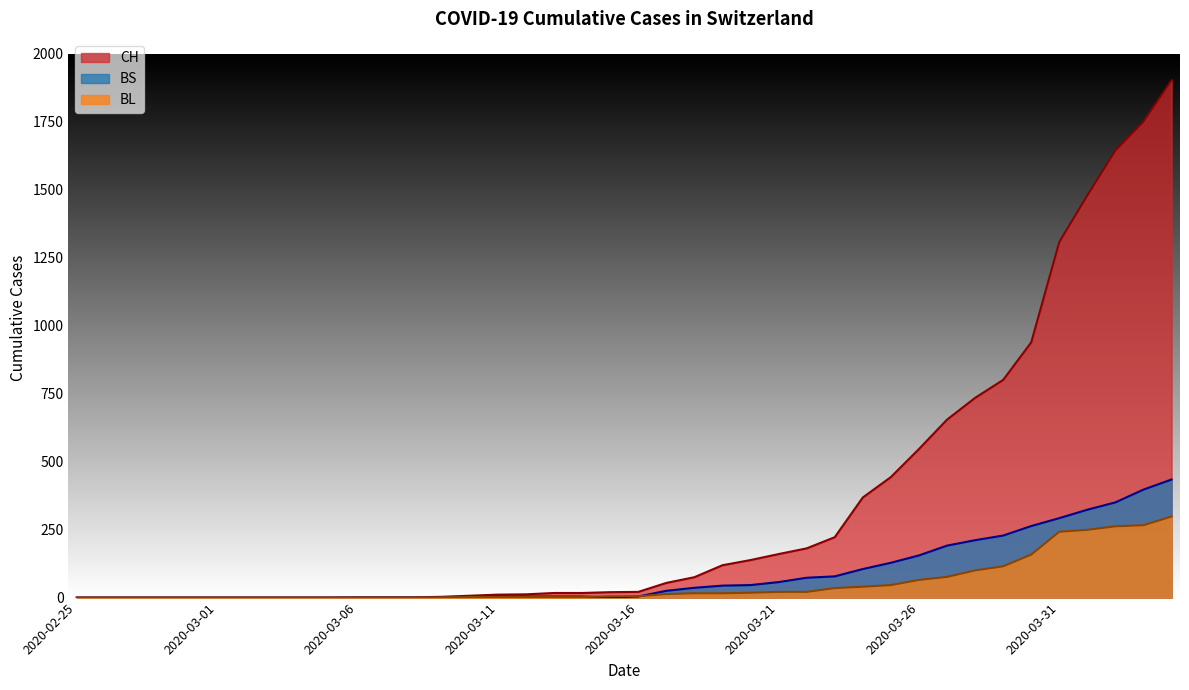

What is the average value of the BS series?

86